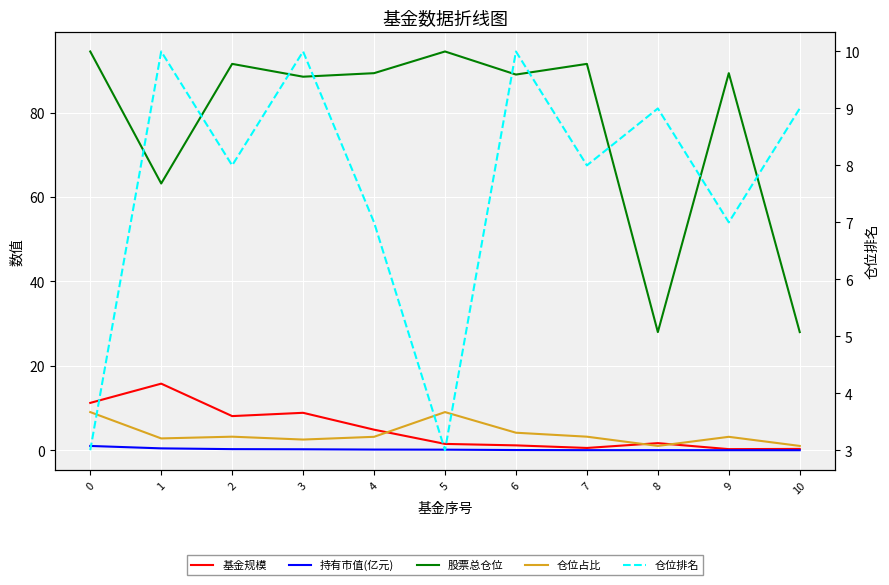

True or false: 持有市值(亿元) and 仓位占比 intersect in this chart.

False